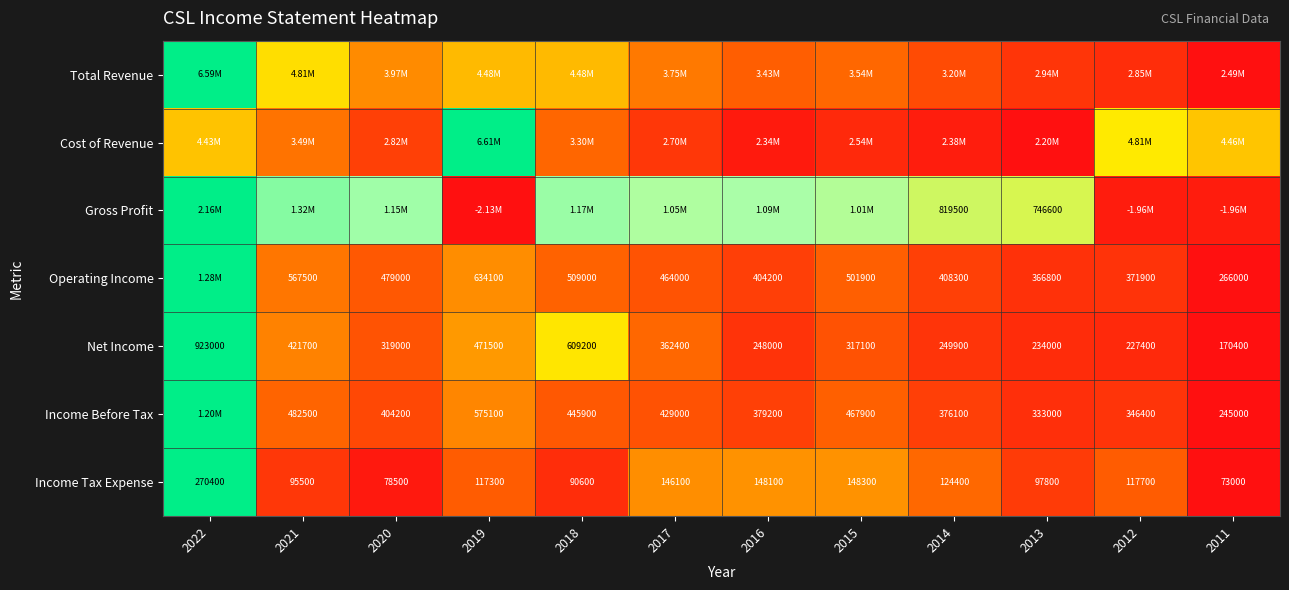

Is the value of Net Income at 2015 greater than the value of Income Tax Expense at 2011?

Yes